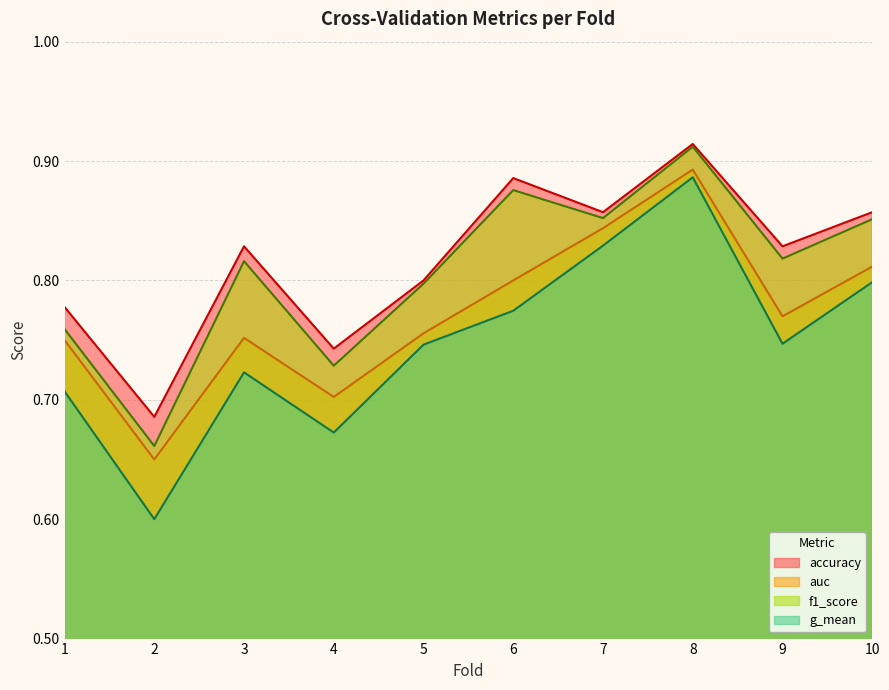

Which series has the largest range (max minus min)?

g_mean